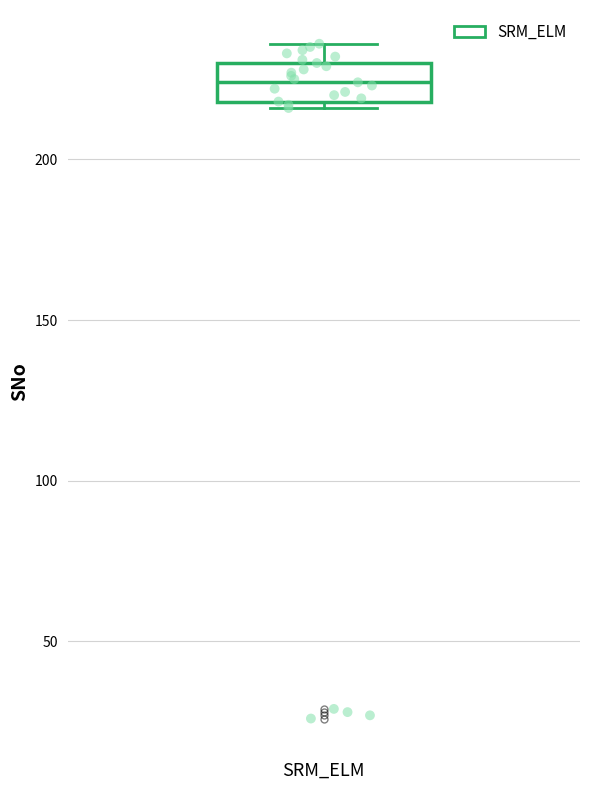

Transcribe this box plot: give where the median line is, the range the box spans, and where the two whiskers end, as read against the y-axis. The values are not printed on the chart, so give them approximately, as read against the axis.

median 225, box 220 to 230, whiskers 215 to 235